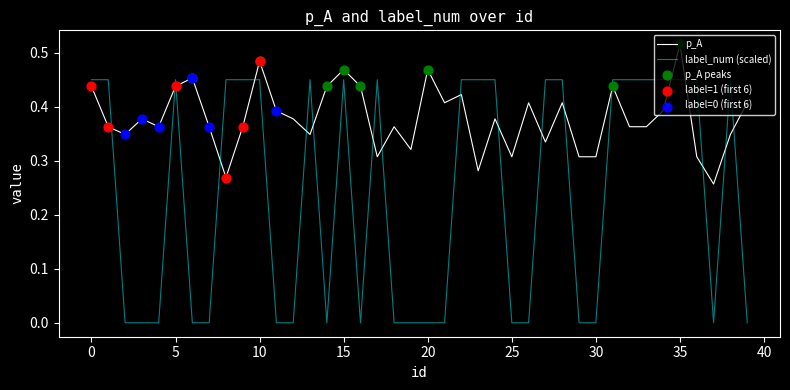

Which series has the largest total across all categories?

p_A